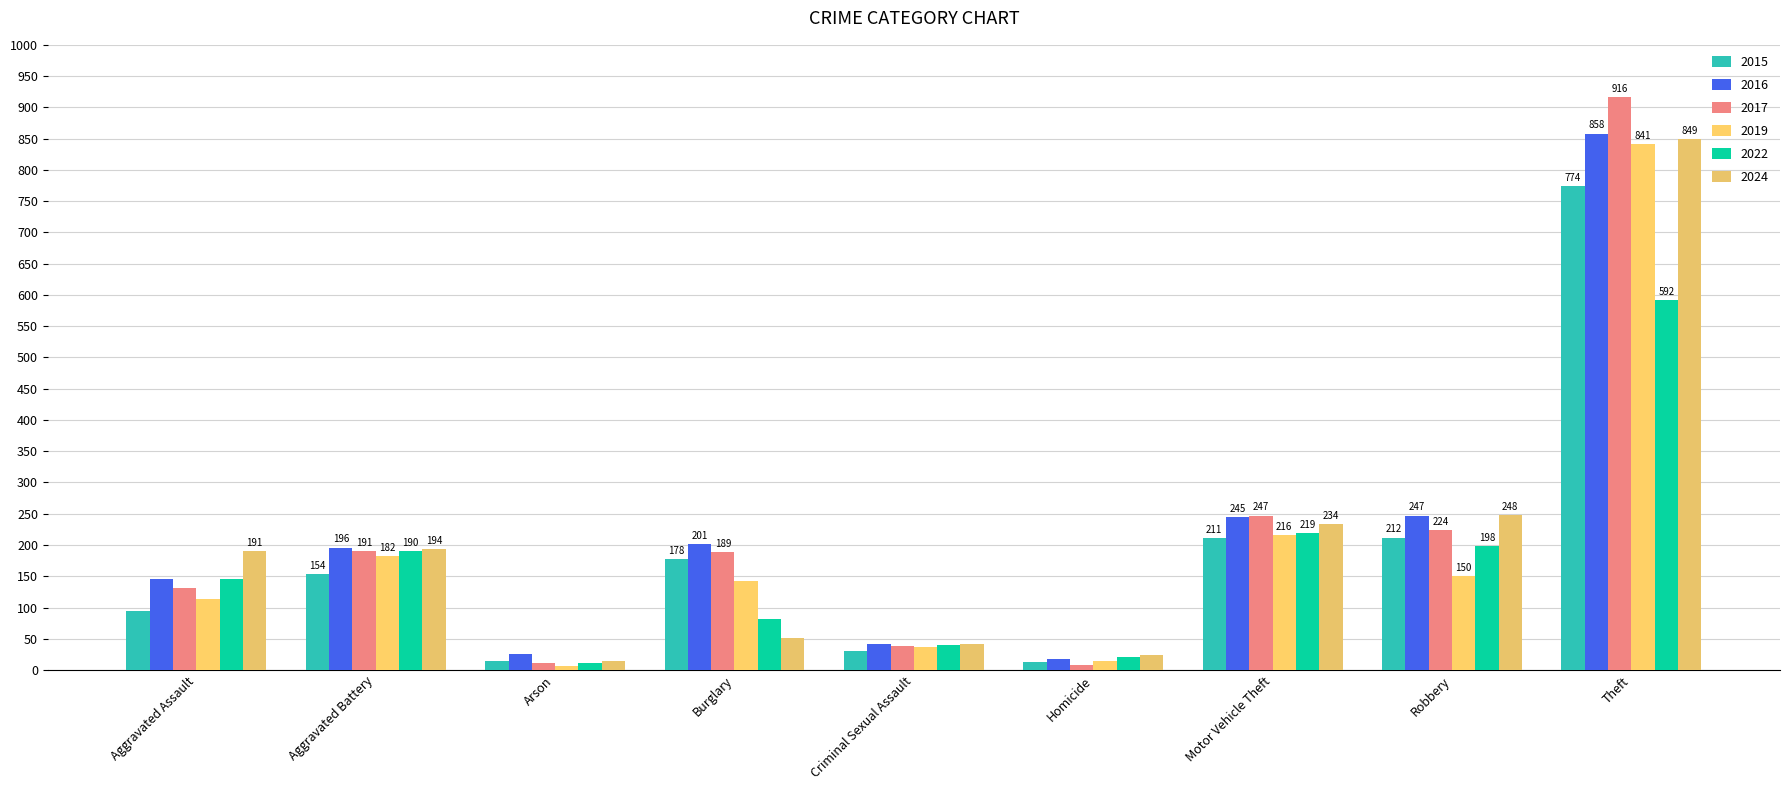

Which series has the largest range (max minus min)?

2017